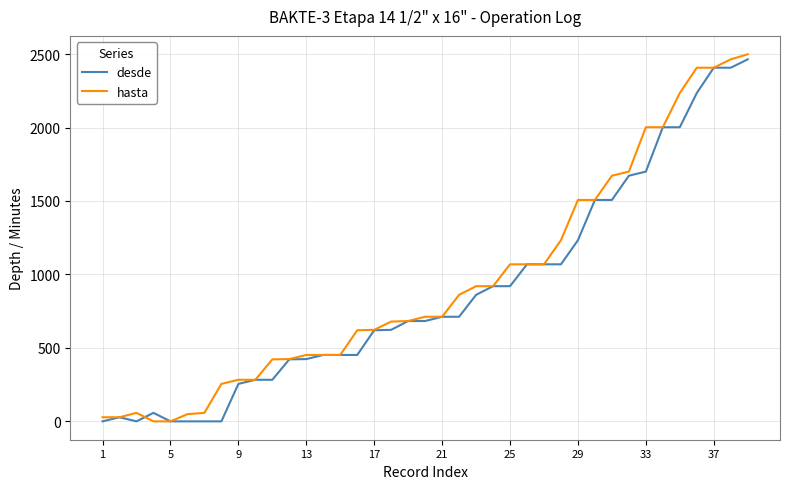

What is the maximum value for hasta?

2498.7